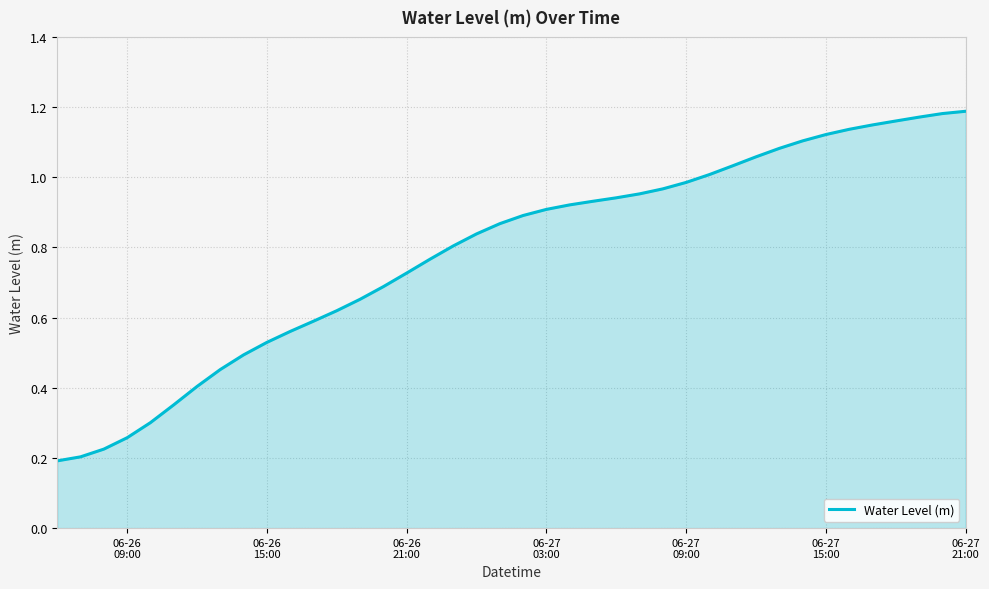

What is the sum of all values?

31.4